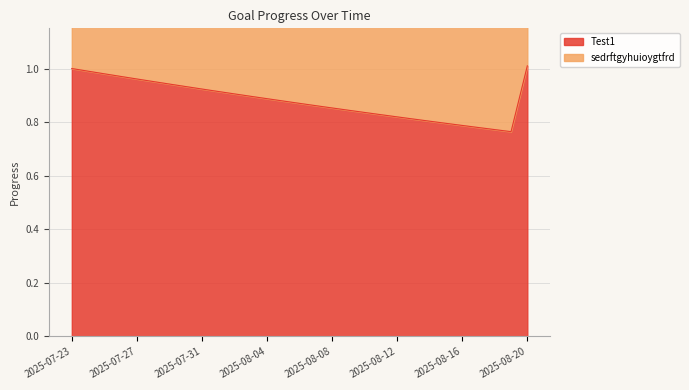

Which has a higher value, 2025-07-23 or 2025-08-13?

2025-07-23